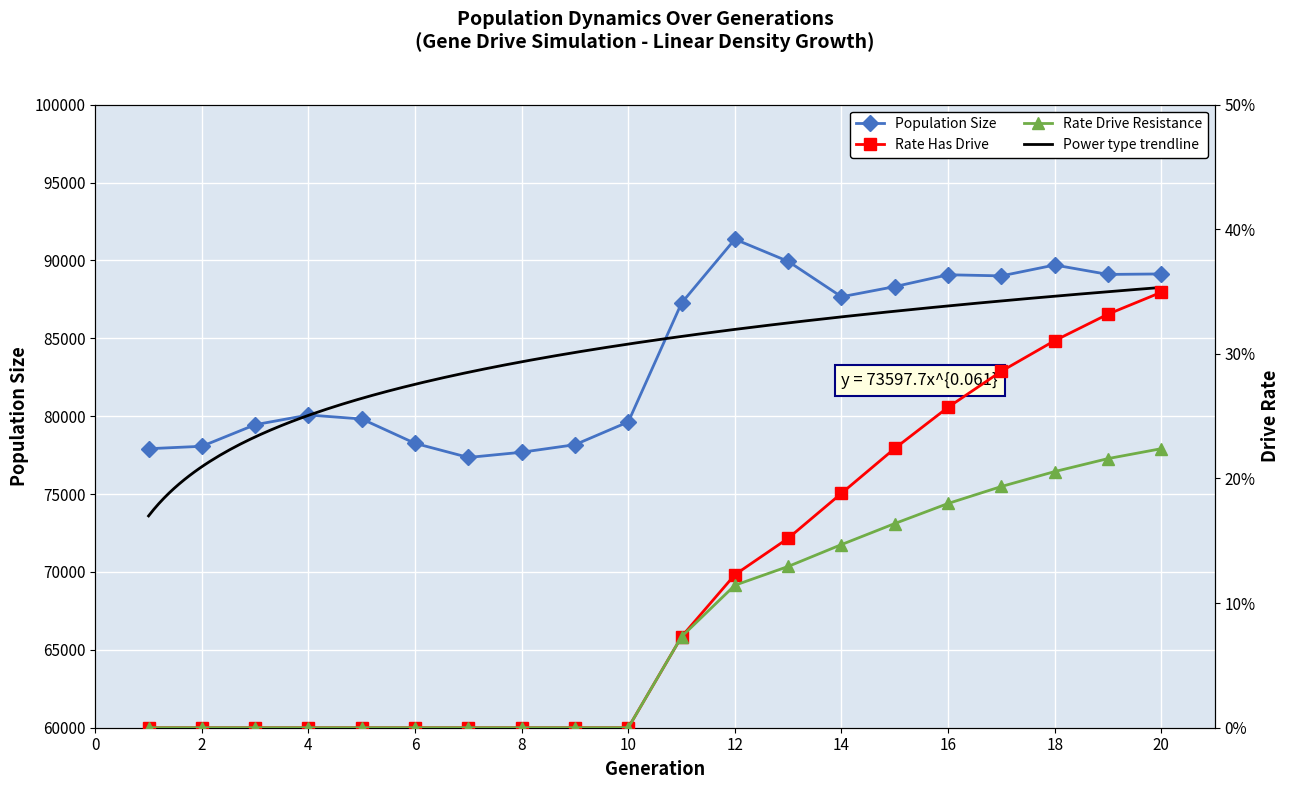

True or false: rate_dr and size cross at least once.

False